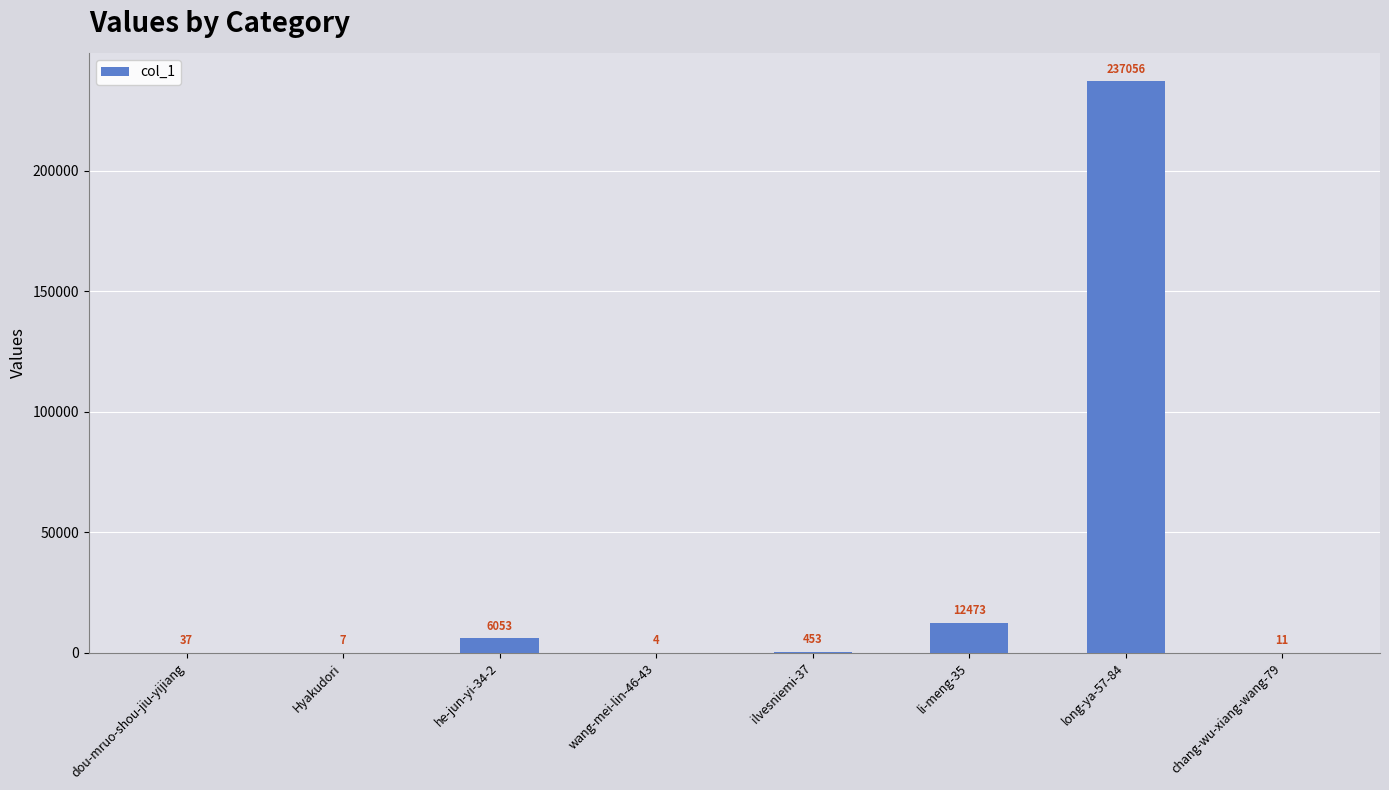

Are the bars horizontal?

No